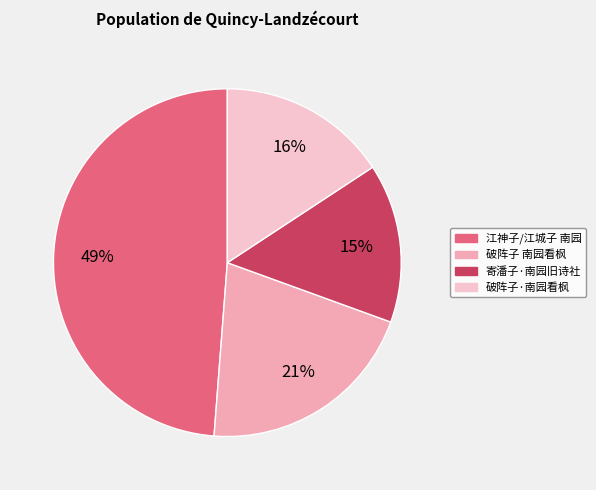

Which category has the biggest portion of the pie?

江神子/江城子 南园